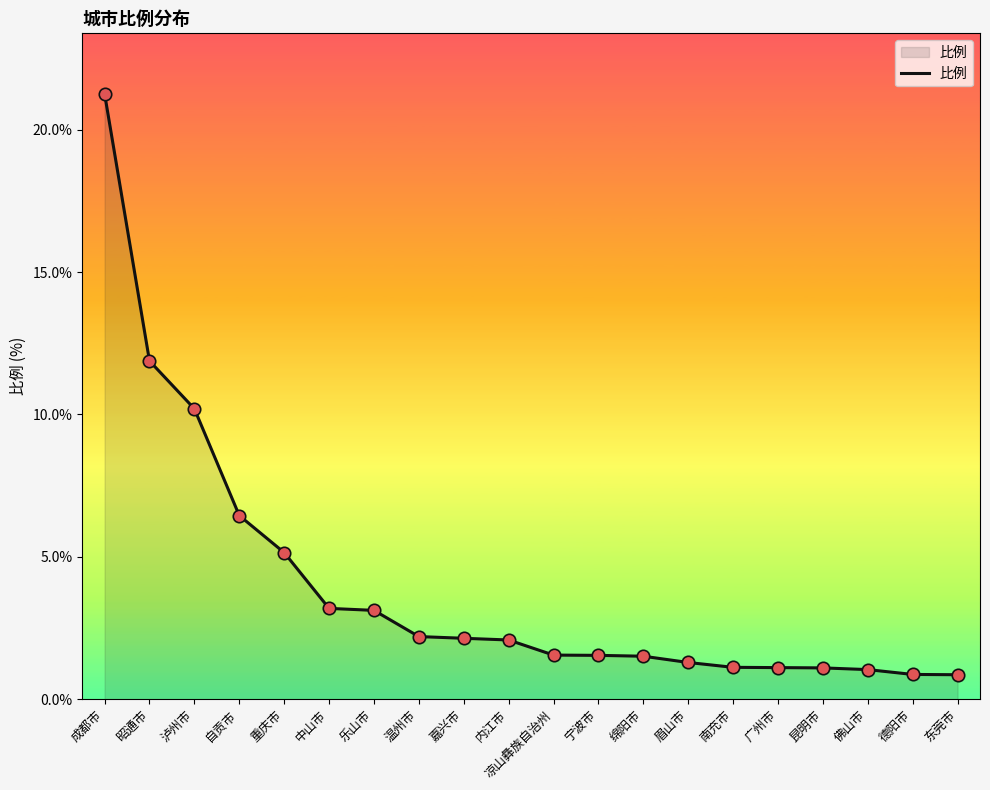

Which has a higher value, 乐山市 or 凉山彝族自治州?

乐山市